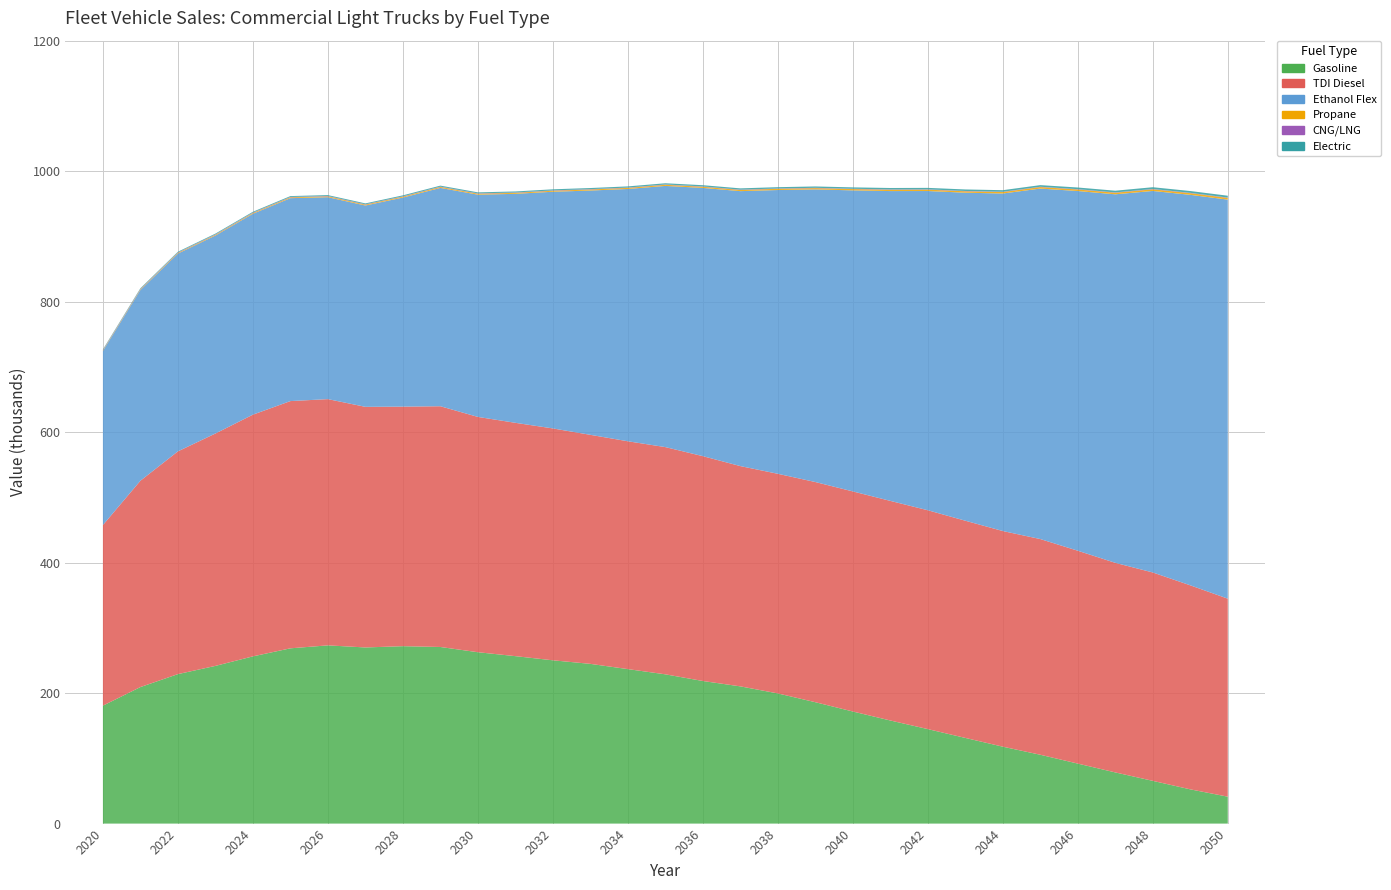

Reading left to right, extract all data points from this chart.

Gasoline: 2020=180.7	2021=209.3	2022=229.1	2023=241.7	2024=256.3	2025=268.6	2026=273.2	2027=270.0	2028=271.9	2029=270.7	2030=262.7	2031=256.6	2032=250.3	2033=244.8	2034=236.8	2035=228.8	2036=218.6	2037=210.3	2038=199.5	2039=186.0	2040=171.8	2041=158.0	2042=144.8	2043=131.3	2044=117.9	2045=105.5	2046=91.9	2047=78.4	2048=65.5	2049=52.5	2050=41.2
TDI Diesel: 2020=276.8	2021=316.2	2022=341.4	2023=356.2	2024=370.5	2025=378.9	2026=377.4	2027=368.8	2028=367.2	2029=369.0	2030=360.7	2031=357.6	2032=355.4	2033=351.0	2034=349.2	2035=348.3	2036=344.6	2037=337.6	2038=336.6	2039=337.5	2040=337.3	2041=336.6	2042=335.4	2043=332.9	2044=330.5	2045=330.6	2046=326.3	2047=321.2	2048=319.4	2049=312.7	2050=303.5
Ethanol Flex: 2020=266.9	2021=292.4	2022=303.1	2023=303.5	2024=307.9	2025=311.0	2026=309.5	2027=308.6	2028=320.5	2029=334.6	2030=340.6	2031=351.0	2032=362.8	2033=374.4	2034=386.7	2035=400.3	2036=411.1	2037=421.4	2038=434.9	2039=448.5	2040=461.4	2041=474.8	2042=489.3	2043=502.8	2044=517.3	2045=537.2	2046=551.3	2047=564.8	2048=584.8	2049=598.5	2050=611.6
Propane: 2020=0.8	2021=0.9	2022=1.0	2023=1.1	2024=1.2	2025=1.2	2026=1.3	2027=1.3	2028=1.4	2029=1.4	2030=1.5	2031=1.5	2032=1.6	2033=1.6	2034=1.7	2035=1.7	2036=1.8	2037=1.8	2038=1.9	2039=1.9	2040=2.0	2041=2.0	2042=2.1	2043=2.2	2044=2.2	2045=2.3	2046=2.4	2047=2.4	2048=2.5	2049=2.6	2050=2.6
CNG/LNG: 2020=0.6	2021=0.6	2022=0.6	2023=0.6	2024=0.6	2025=0.6	2026=0.6	2027=0.5	2028=0.5	2029=0.5	2030=0.5	2031=0.5	2032=0.5	2033=0.5	2034=0.5	2035=0.5	2036=0.5	2037=0.5	2038=0.5	2039=0.5	2040=0.5	2041=0.5	2042=0.5	2043=0.5	2044=0.5	2045=0.5	2046=0.5	2047=0.5	2048=0.5	2049=0.5	2050=0.5
Electric: 2020=0.9	2021=1.0	2022=1.1	2023=1.2	2024=1.3	2025=1.3	2026=1.4	2027=1.4	2028=1.5	2029=1.5	2030=1.6	2031=1.6	2032=1.7	2033=1.7	2034=1.8	2035=1.8	2036=1.9	2037=1.9	2038=2.0	2039=2.1	2040=2.1	2041=2.2	2042=2.3	2043=2.3	2044=2.4	2045=2.5	2046=2.5	2047=2.6	2048=2.7	2049=2.8	2050=2.8